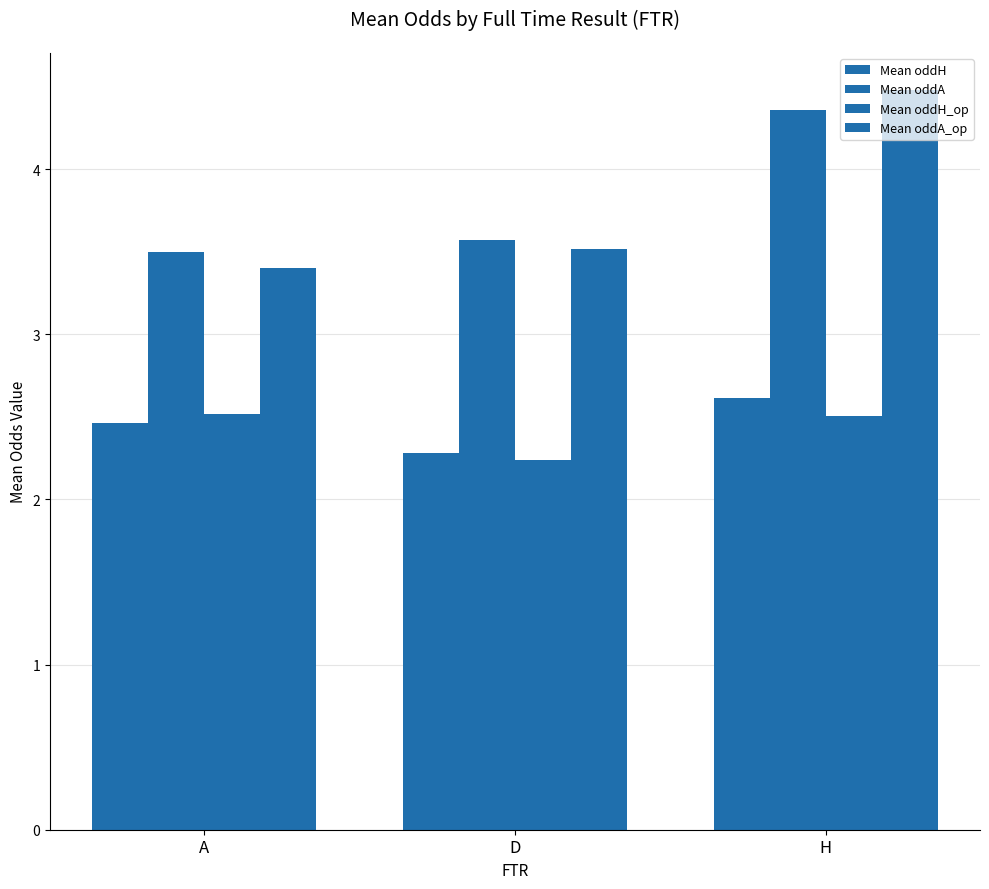

How many distinct data groups are displayed?

4